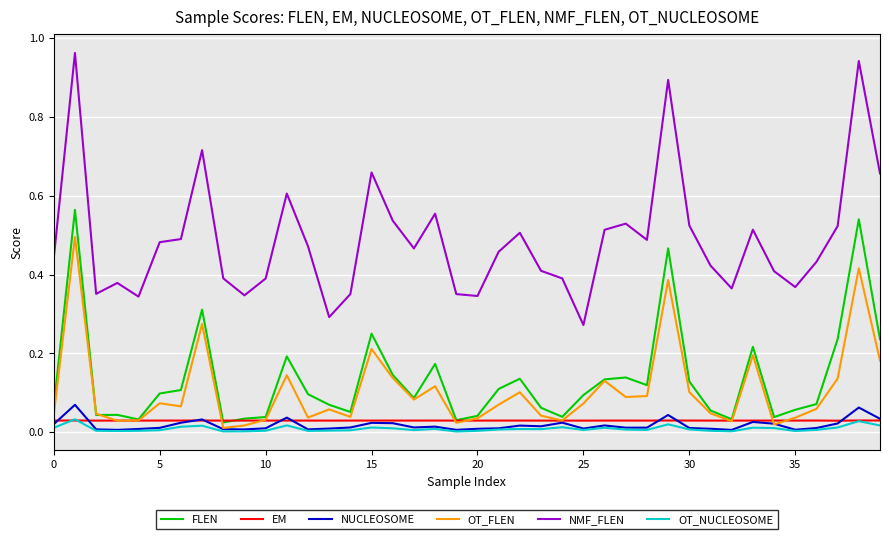

Which series has the widest spread of values?

NMF_FLEN